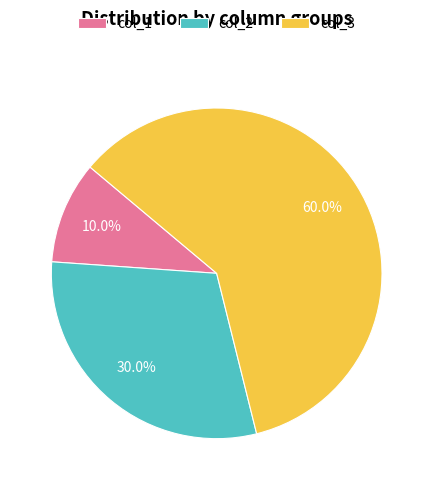

Which category accounts for the majority?

col_3